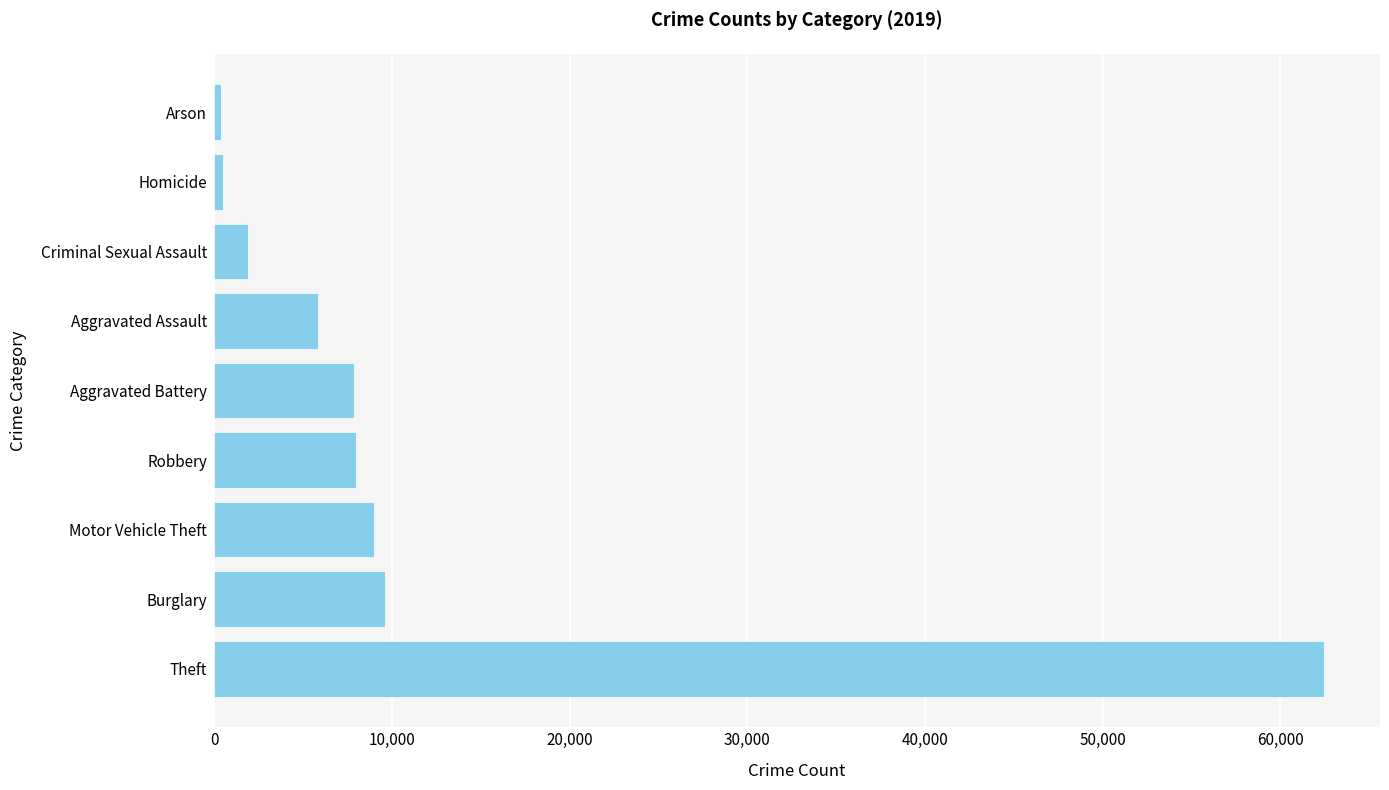

True or false: the data shows 1911 at Criminal Sexual Assault.

True